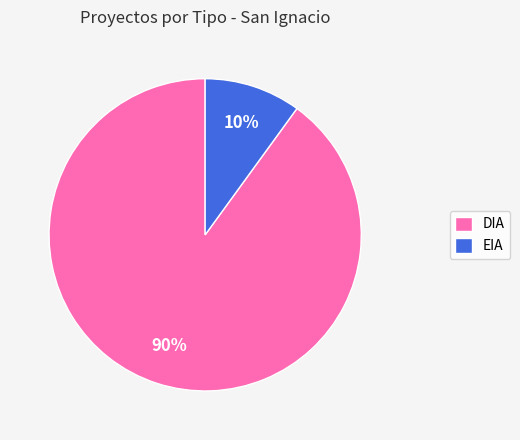

Count the number of slices in the pie.

2